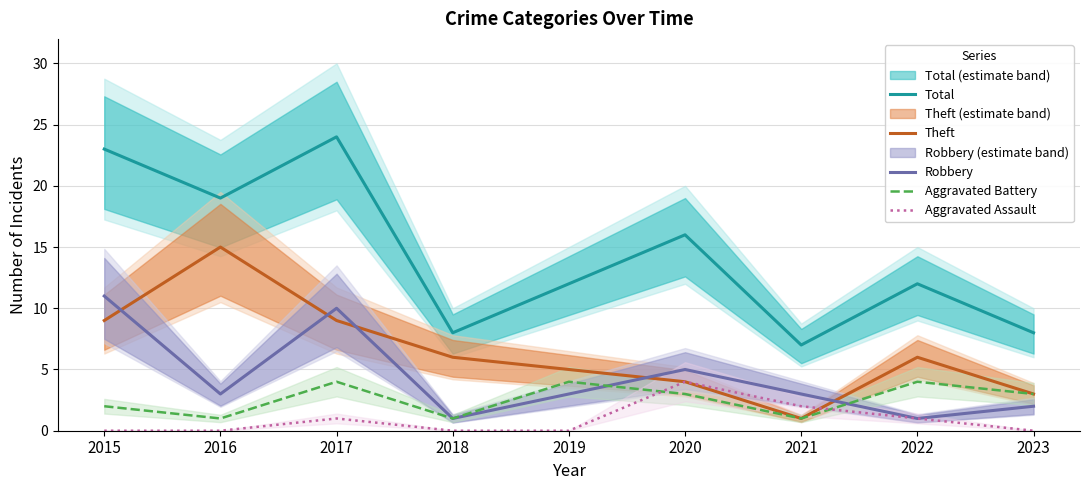

At which category does Total reach its first local valley?

2016